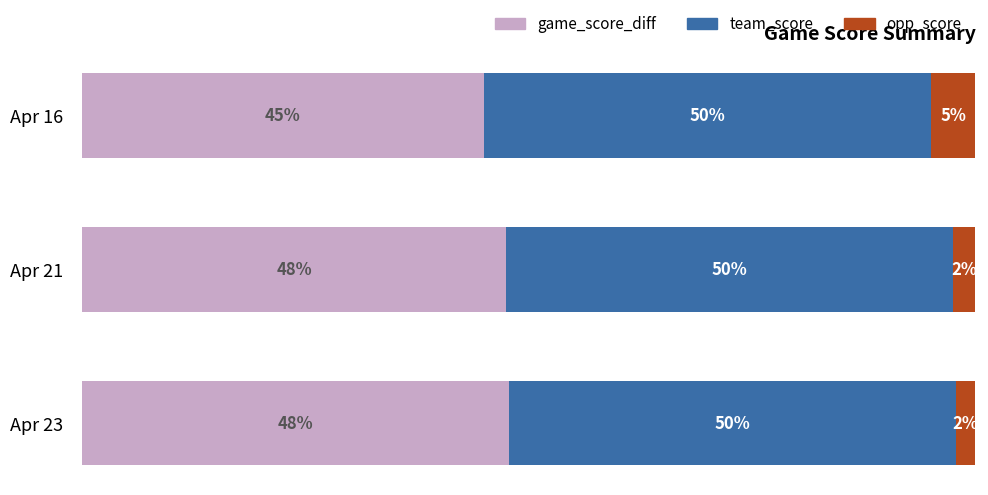

What are all the series names shown in the legend?

game_score_diff, team_score, opp_score